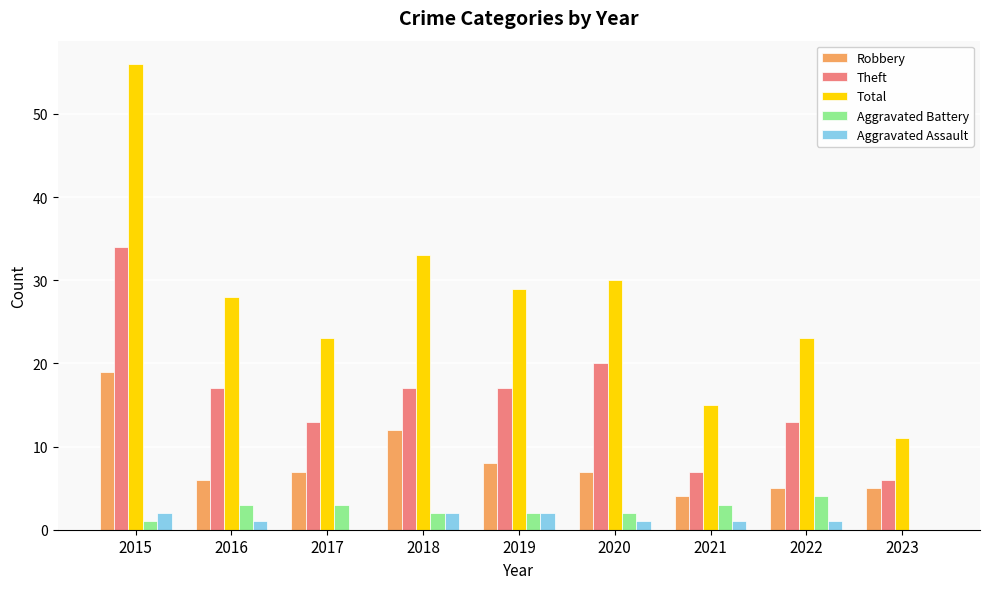

Which series changed the most between 2018 and 2022?

Total